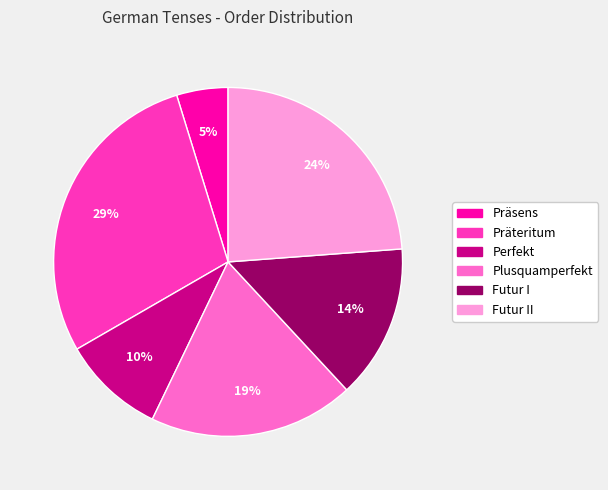

How many segments does this pie chart have?

6